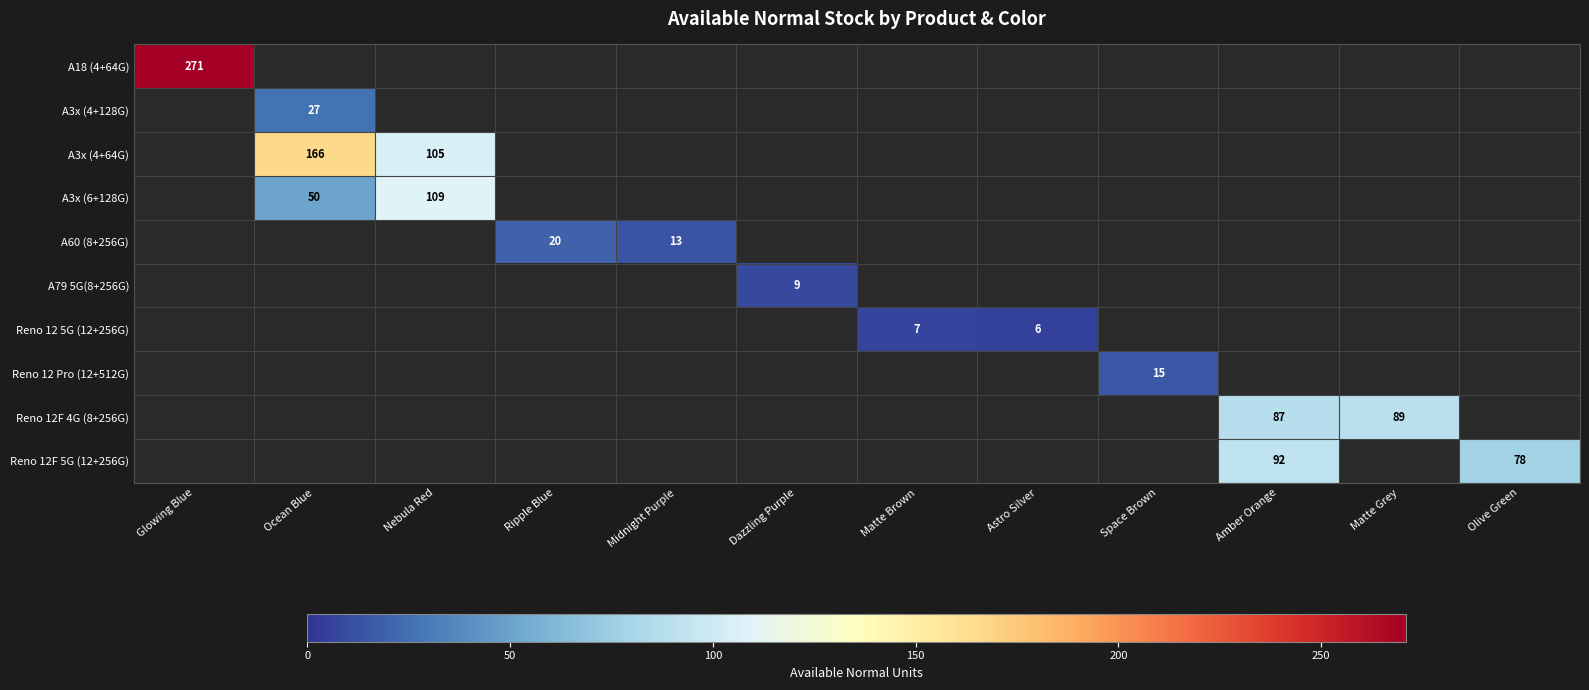

The A60 (8+256G) series shows 13 at Midnight Purple. True or false?

True